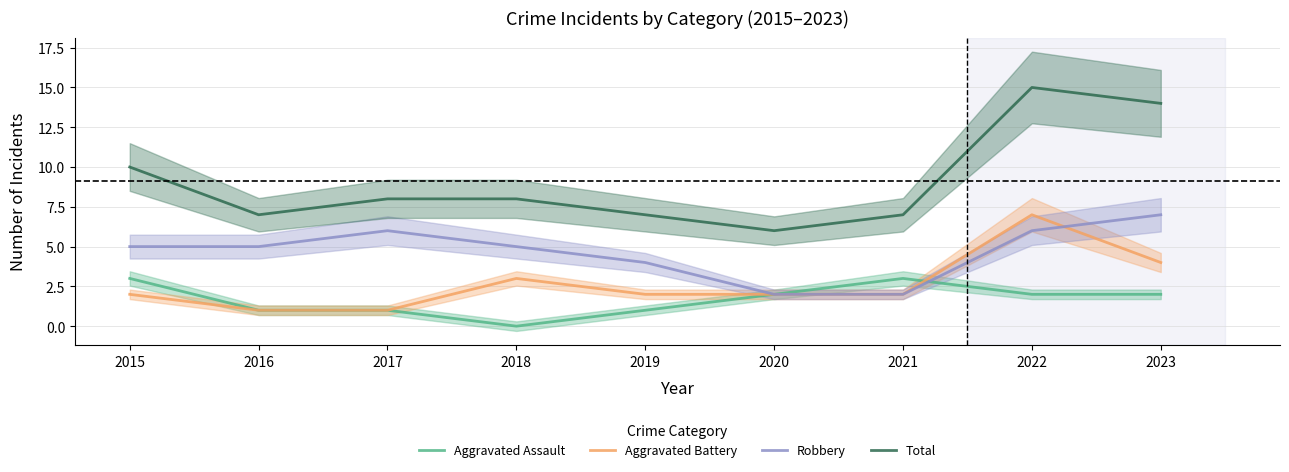

List the series in order of their peak value, lowest first.

Aggravated Assault, Aggravated Battery, Robbery, Total